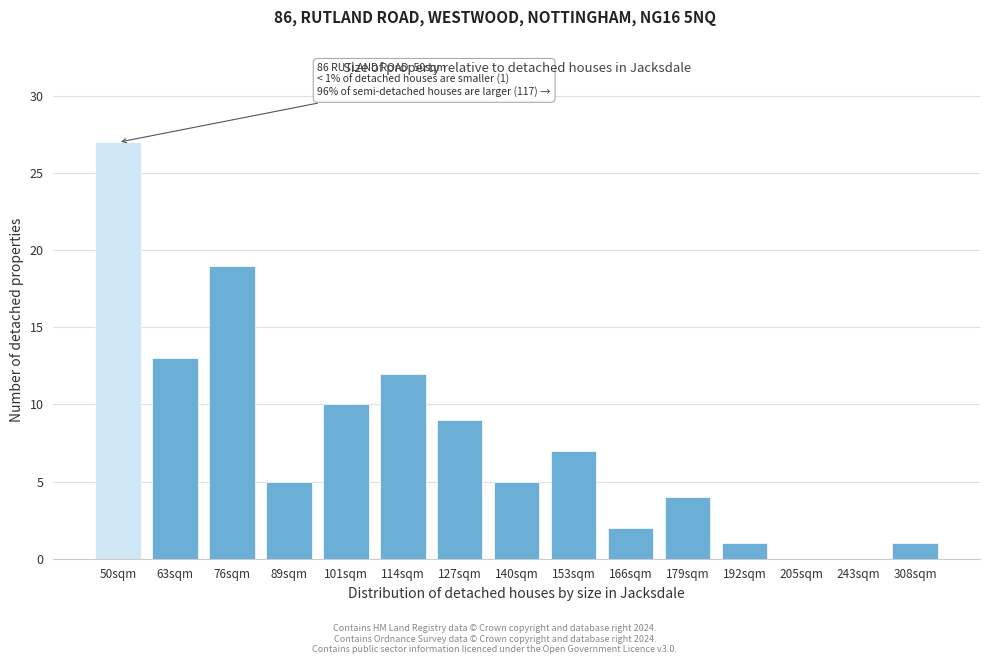

Reading left to right, extract all data points from this chart.

50sqm=27	63sqm=13	76sqm=19	89sqm=5	101sqm=10	114sqm=12	127sqm=9	140sqm=5	153sqm=7	166sqm=2	179sqm=4	192sqm=1	205sqm=0	243sqm=0	308sqm=1